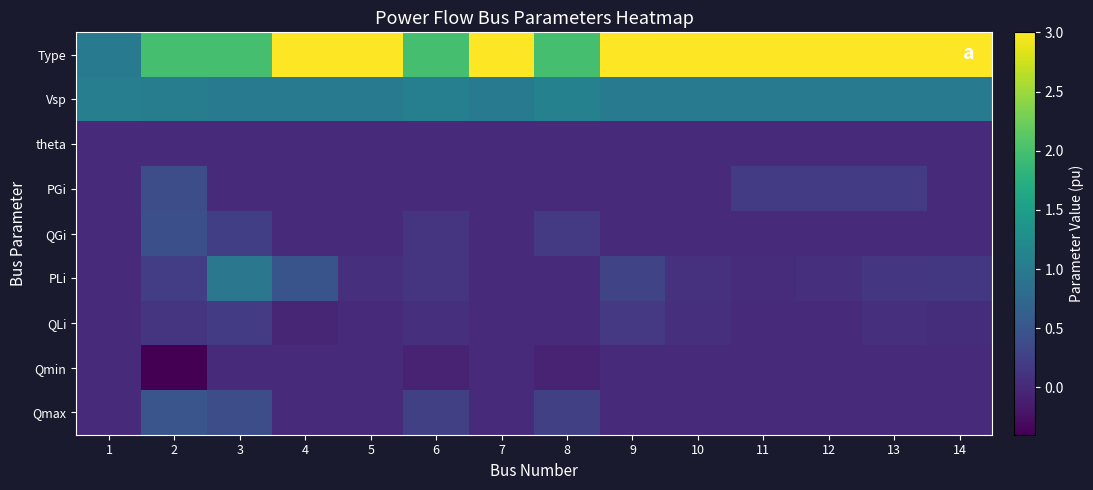

Which series has the largest range (max minus min)?

Type